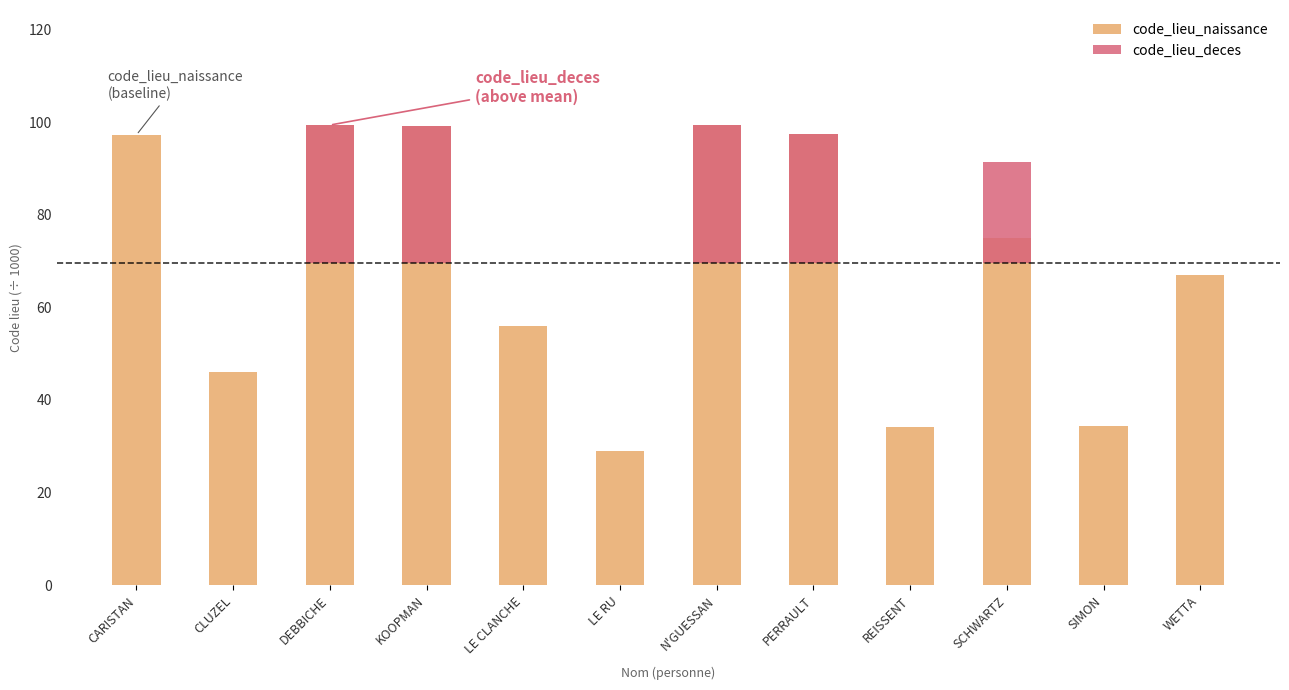

What is the maximum value shown in the chart?

99.4